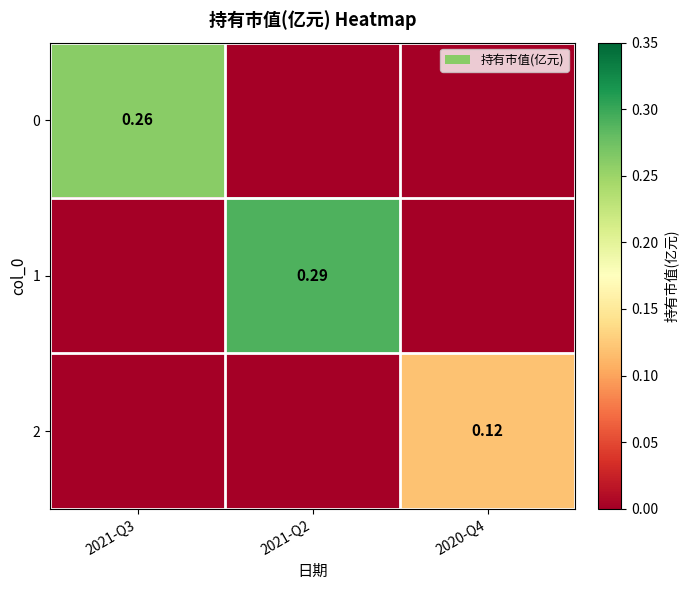

Is the value of 2 at 2020-Q4 greater than the value of 0 at 2021-Q3?

No